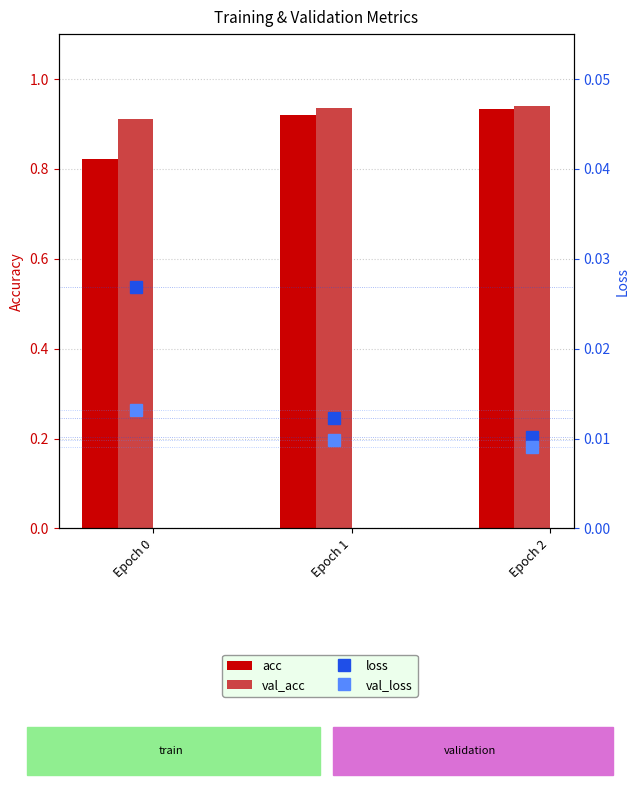

Are the bars grouped side by side (vs. stacked)?

Yes